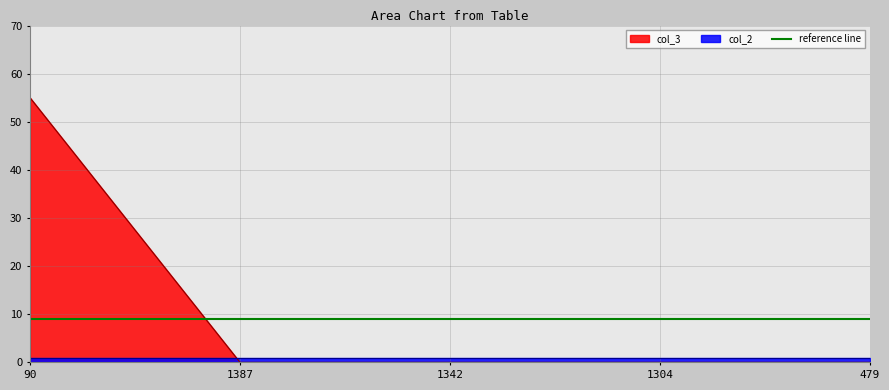

Rank the categories by value from lowest to highest.

1387, 1342, 1304, 479, 90